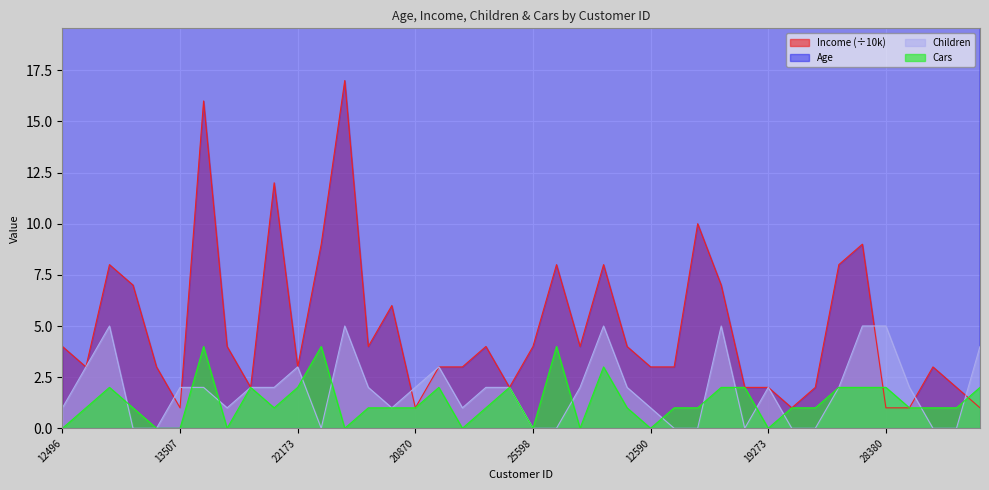

Which category has the highest value in the Age series?

12590